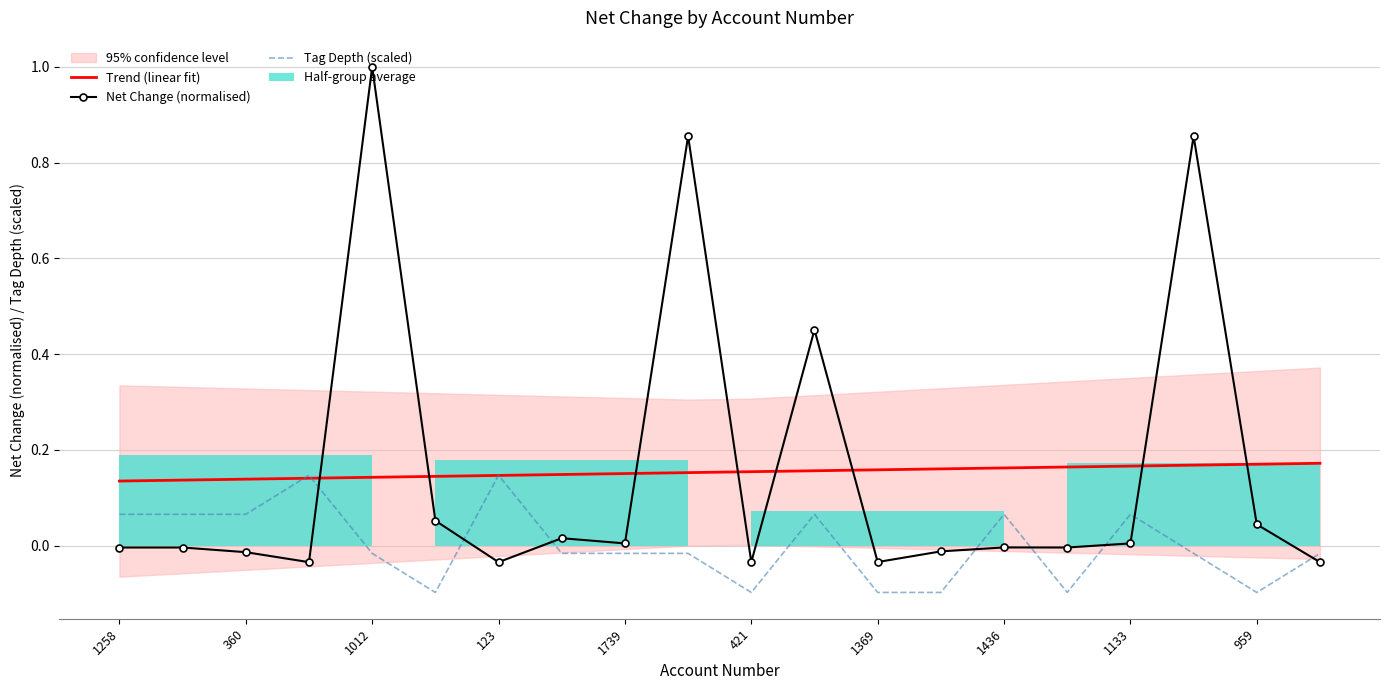

How many data points in Net Change (normalised) are above 0?

9